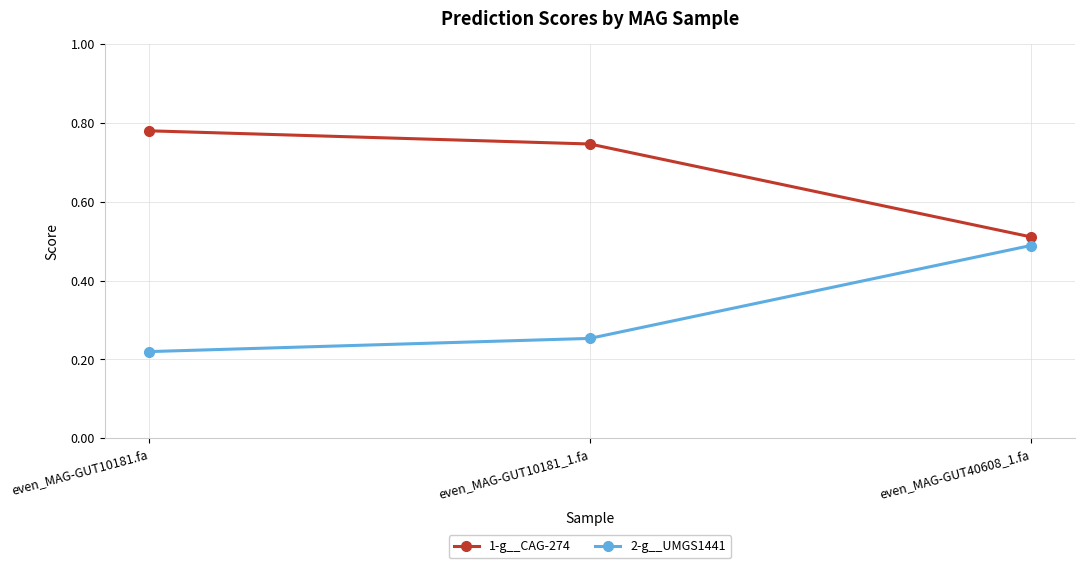

Rank the series by their average value, from lowest to highest.

2-g__UMGS1441, 1-g__CAG-274